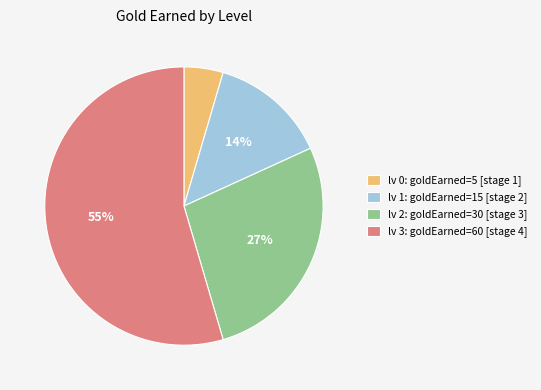

Is lv 1: goldEarned=15 [stage 2] the majority of the pie?

No